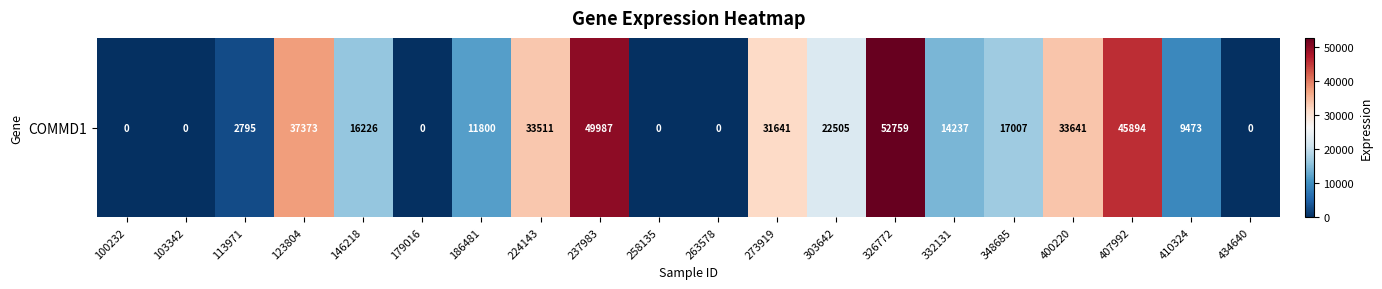

What value does the data have at 273919?

31641